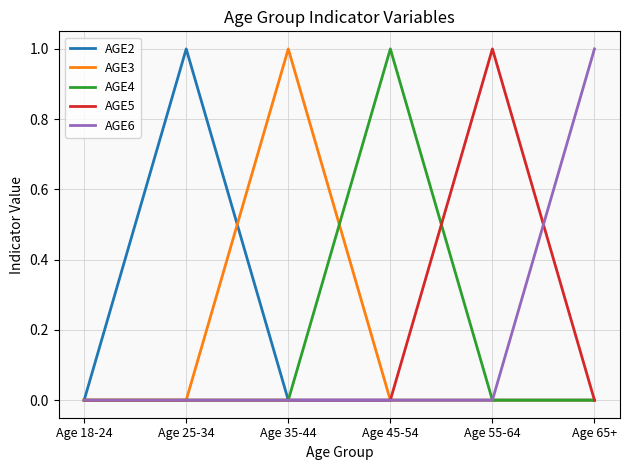

Is the value of AGE3 at Age 35-44 greater than the value of AGE4 at Age 35-44?

Yes